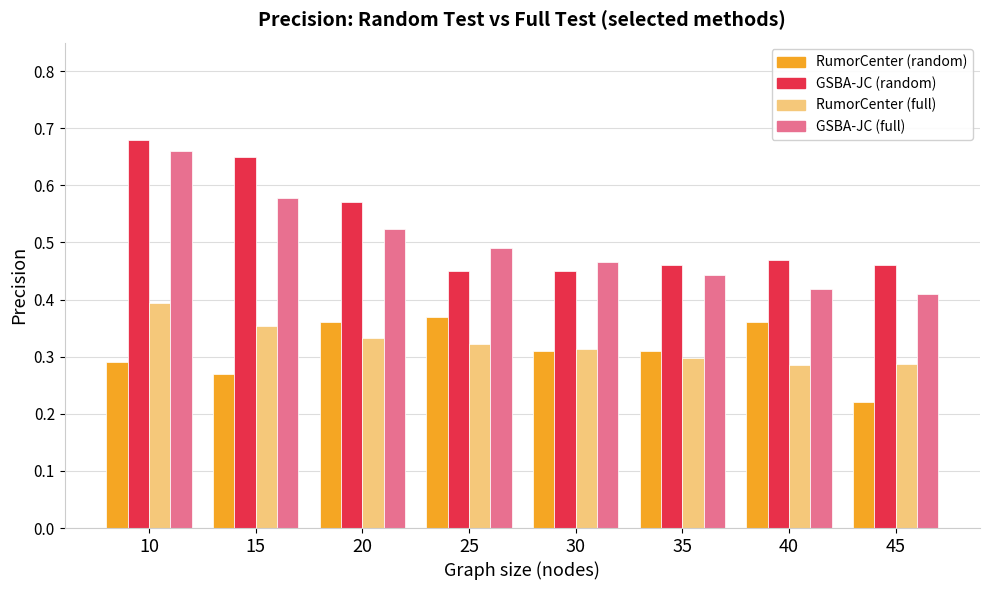

Which label corresponds to the largest value in the chart?

10